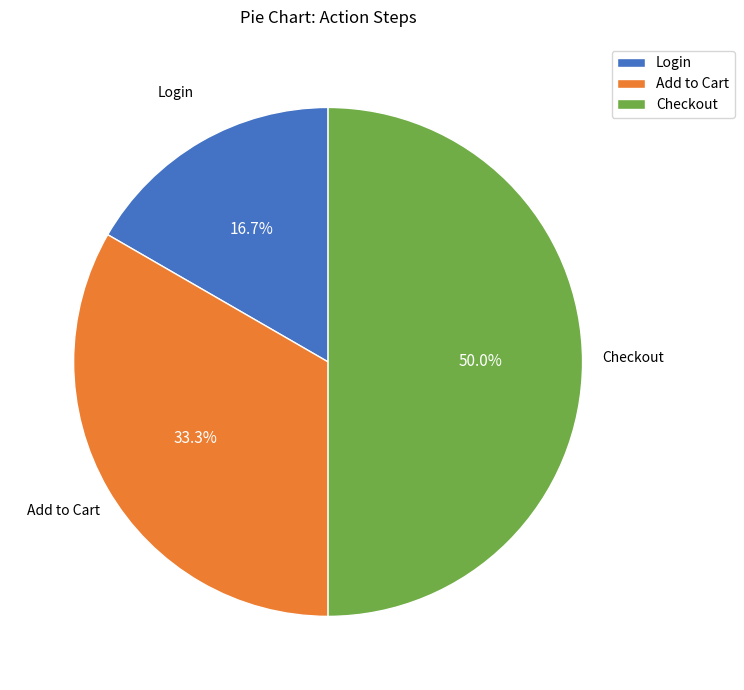

To the nearest percent, what is the difference between the Checkout and Add to Cart slice percentages?

17%